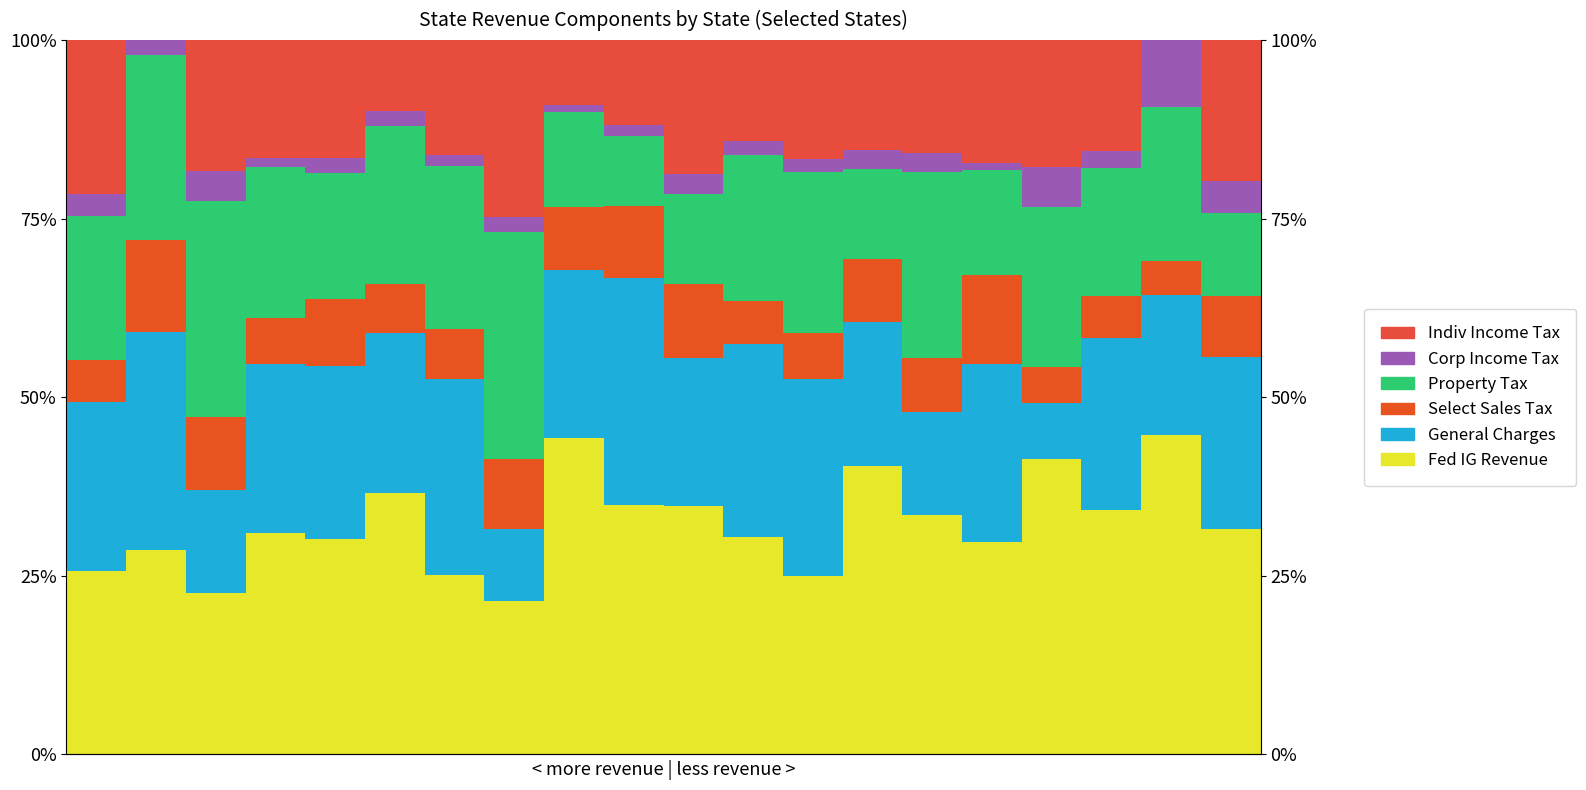

Does the chart contain any negative values?

No